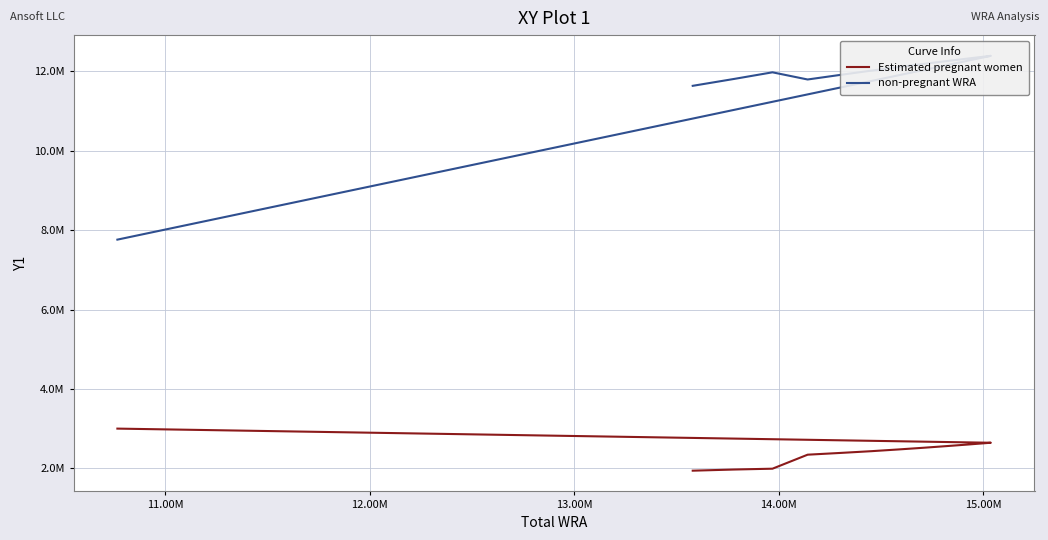

How many lines are shown in the chart?

2